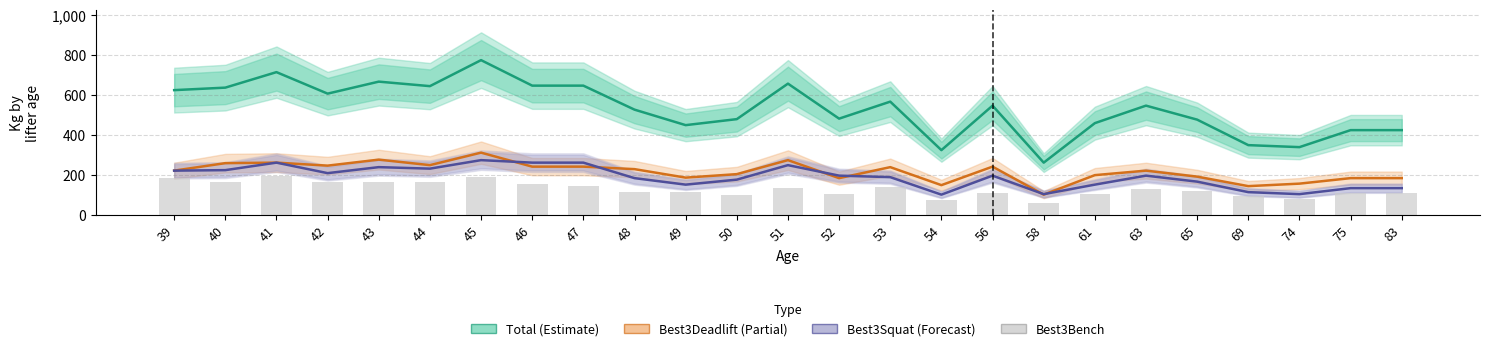

What are all the series names shown in the legend?

Total (Estimate), Best3Deadlift (Partial), Best3Squat (Forecast), Best3Bench